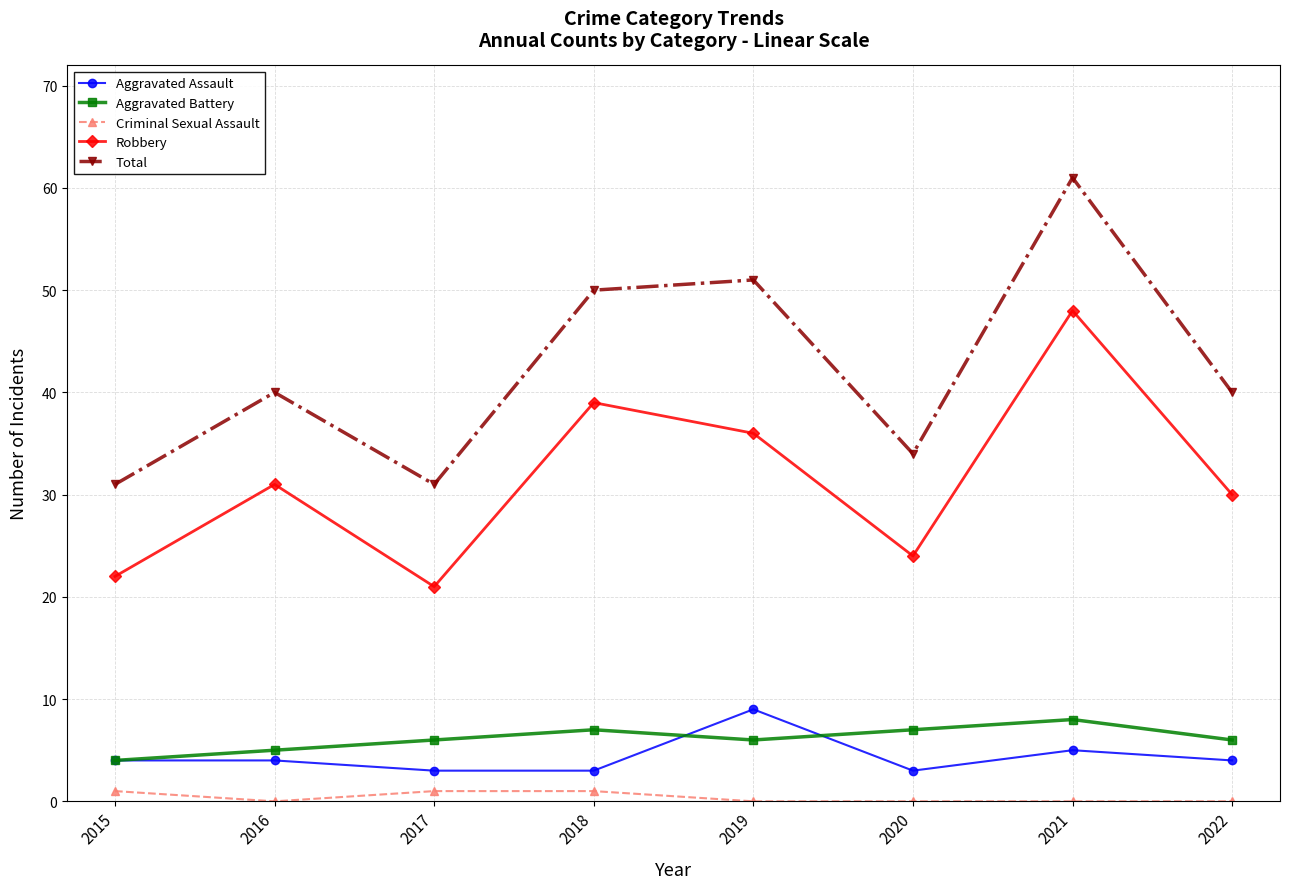

True or false: Total has a value of 34 at 2020.

True